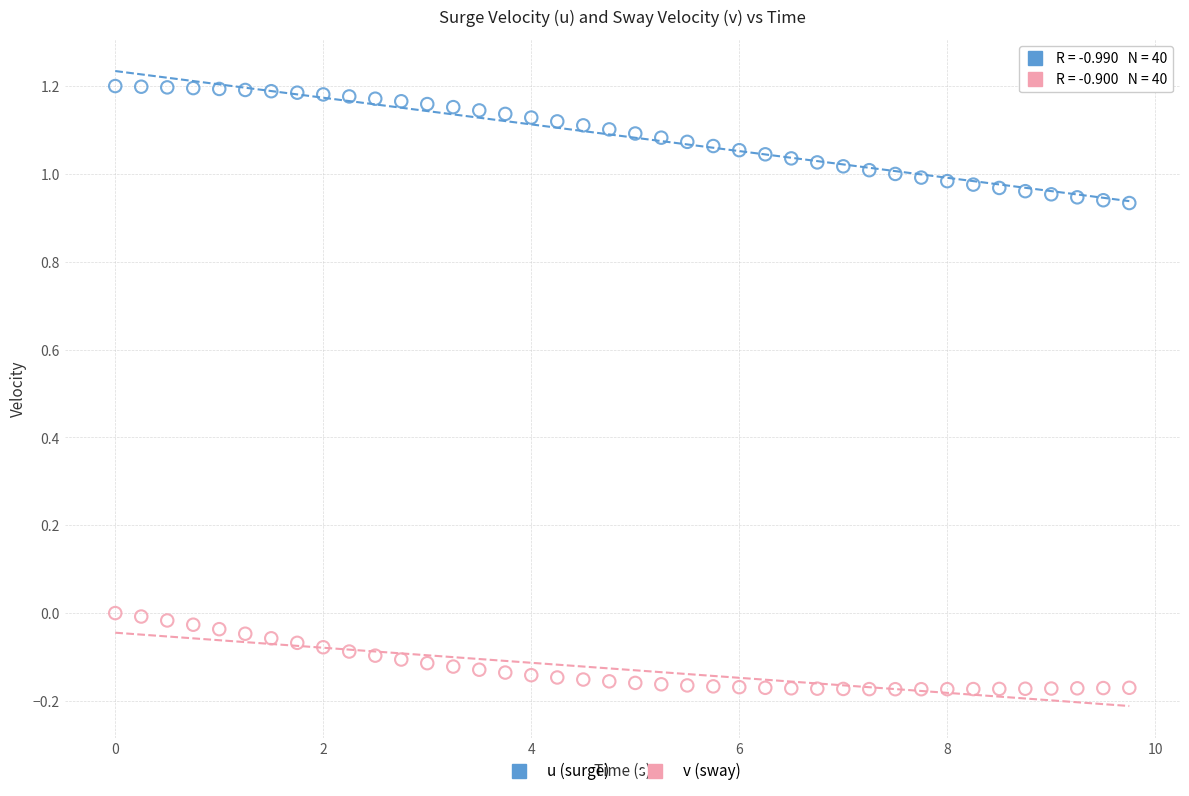

Across all data points, what is the range of Y values (max minus min)?

1.4